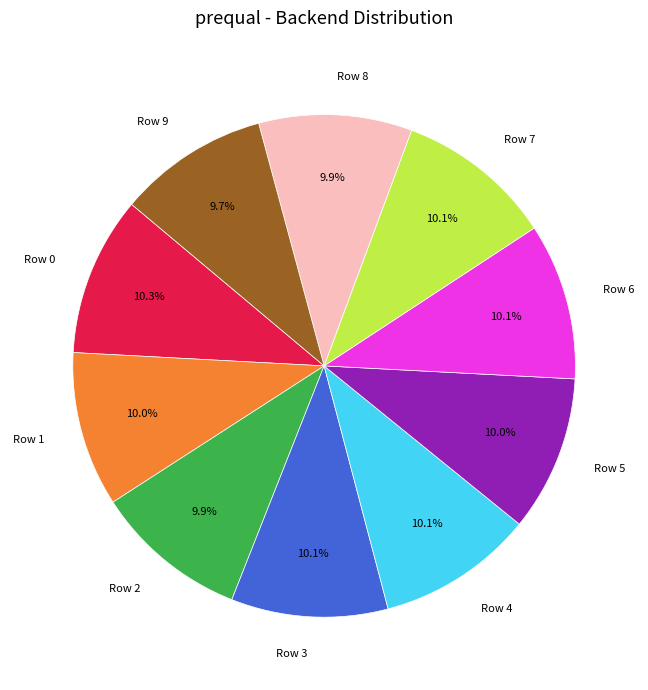

Approximately how many times larger is the value at Row 3 compared to Row 5?

1.0